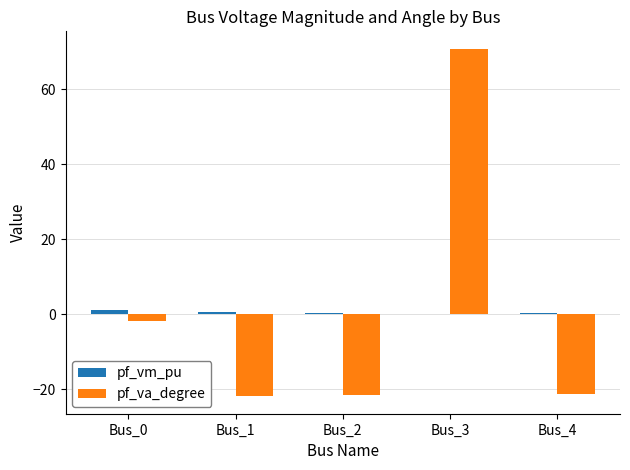

At which label does pf_va_degree reach its peak?

Bus_3